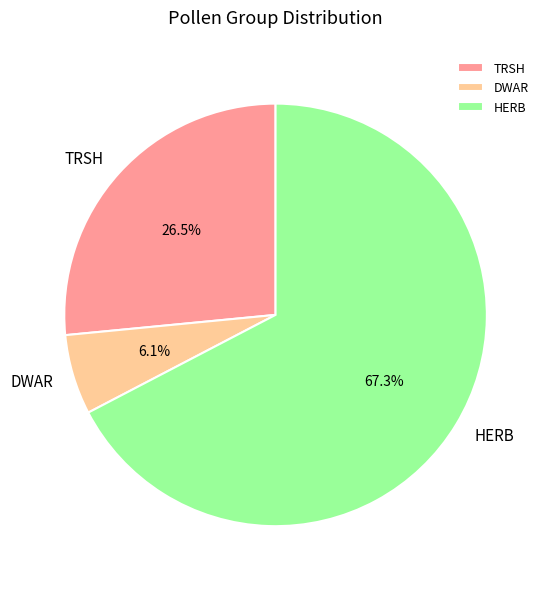

Which has a higher value, TRSH or DWAR?

TRSH